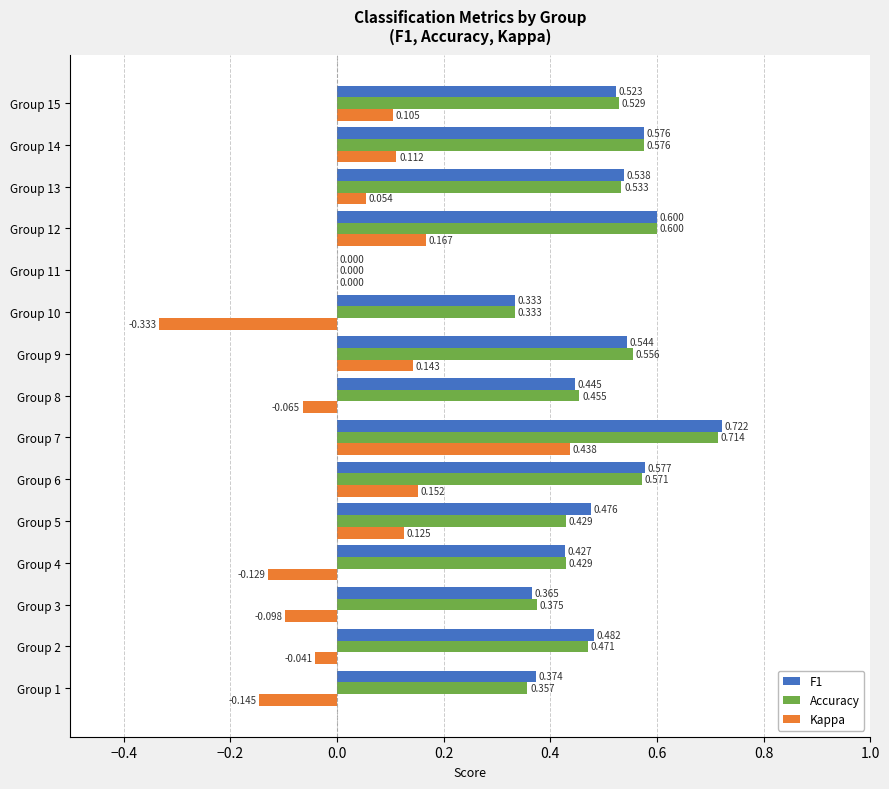

Is the value of Accuracy at Group 10 greater than the value of Kappa at Group 15?

Yes